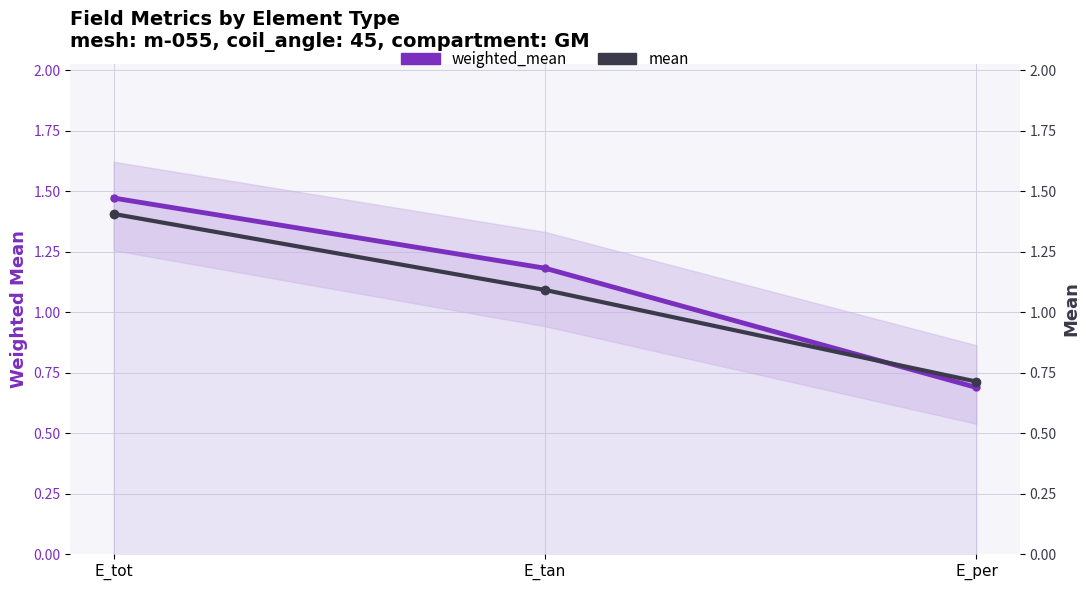

List the series in order of their overall mean, lowest first.

mean, weighted_mean